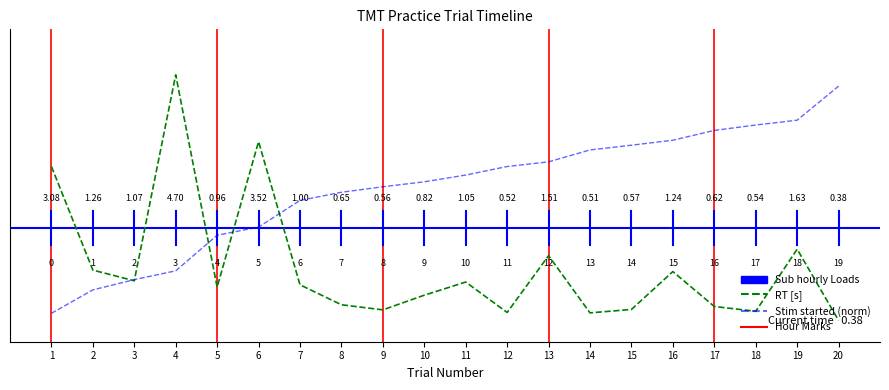

Which category has the lowest value in the key_resp_2.rt_raw series?

20